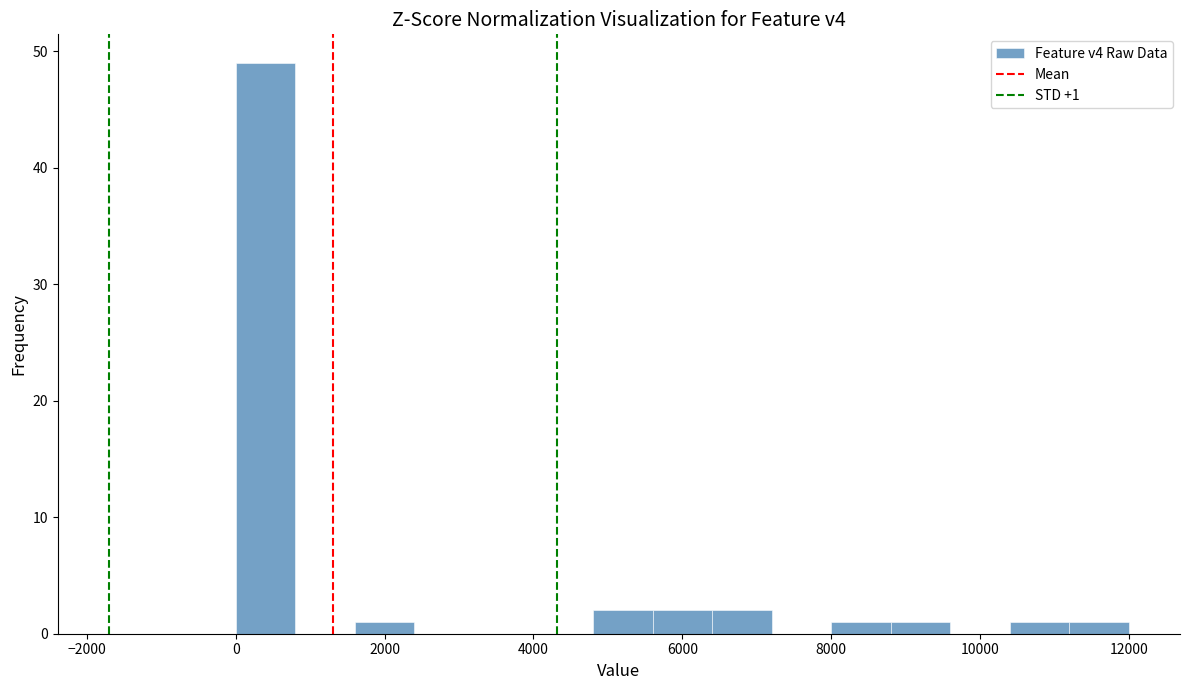

Over which range of the x-axis is the bar tallest?

0 to 800